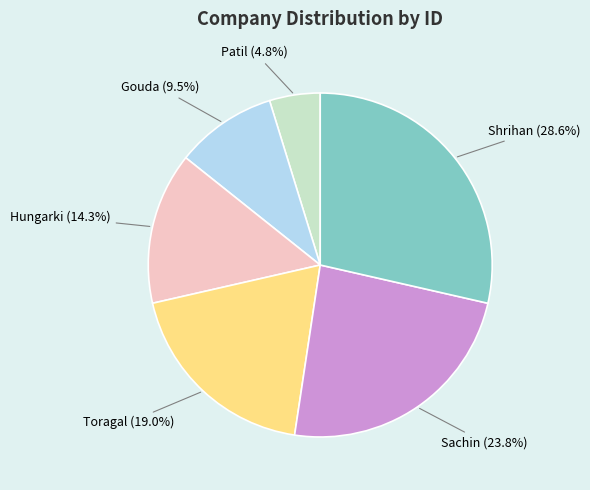

How many slices are in this pie chart?

6